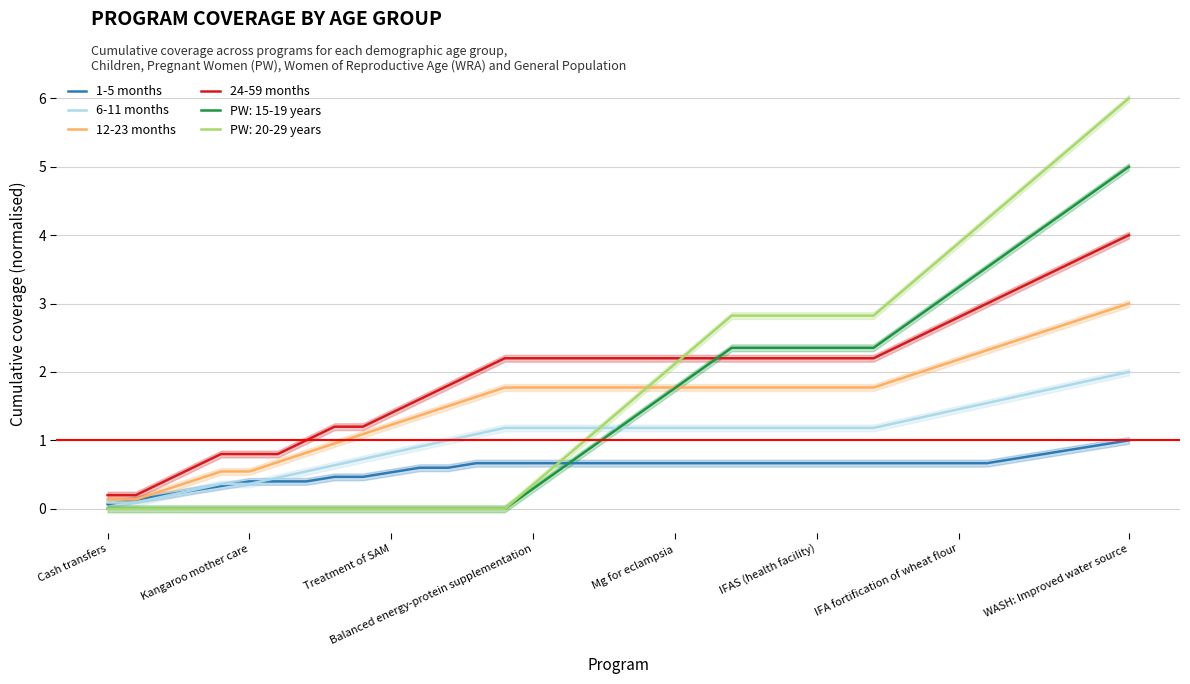

The value of 6-11 months at IFA fortification of wheat flour is 1.5. True or false?

True